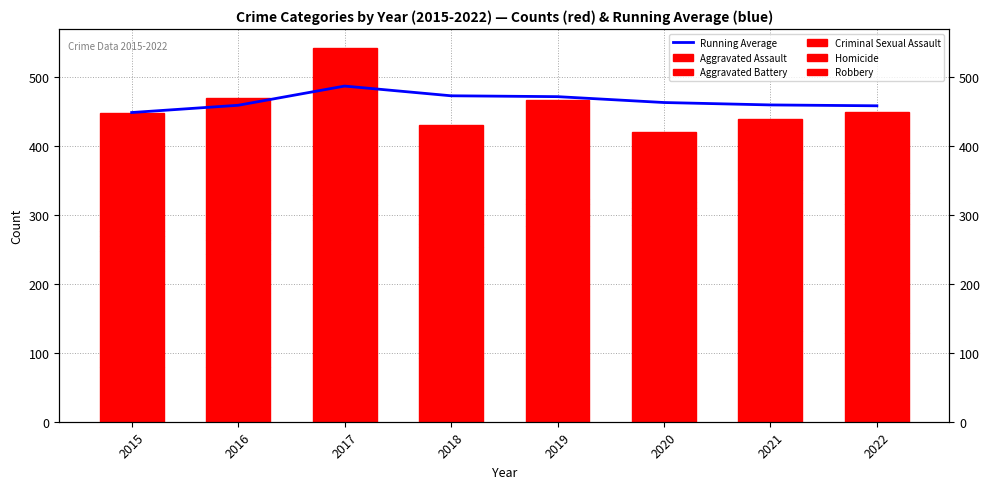

What value does the Aggravated Assault series have at 2022?

128.0